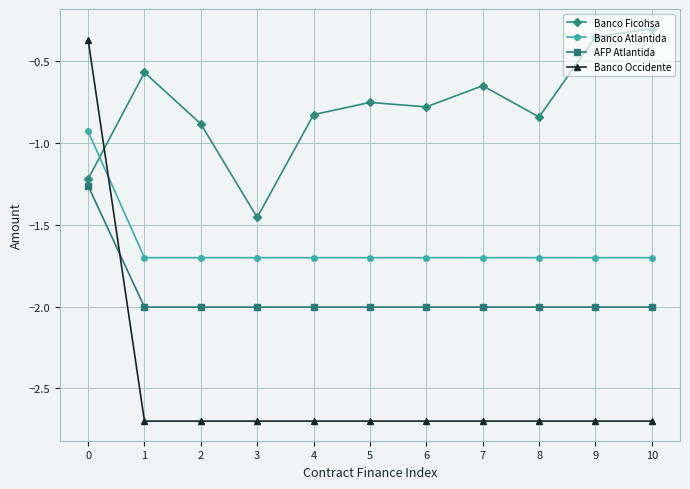

True or false: Banco Ficohsa and AFP Atlantida cross at least once.

False